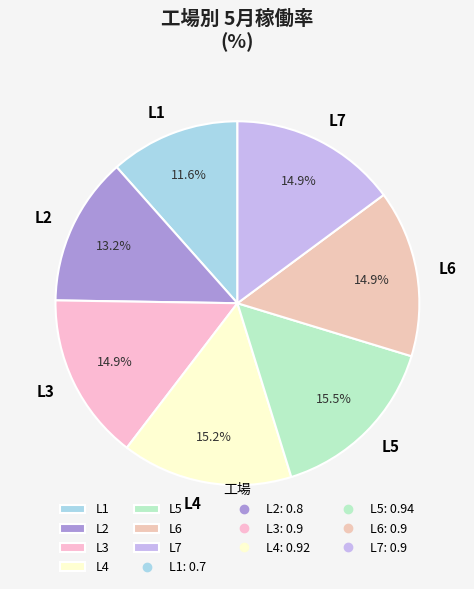

Count the number of slices in the pie.

7